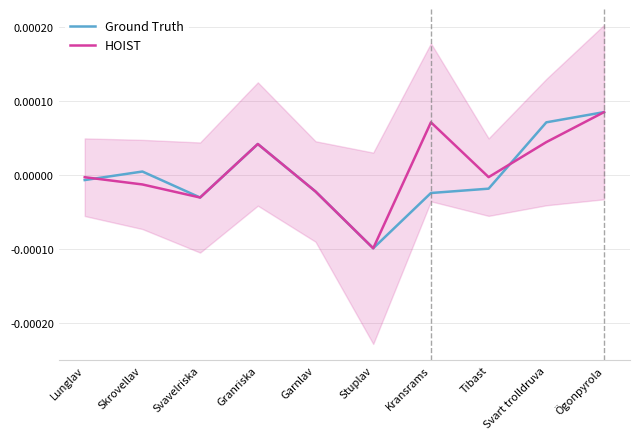

Which series ends up on top after the final intersection of HOIST and Ground Truth?

Ground Truth